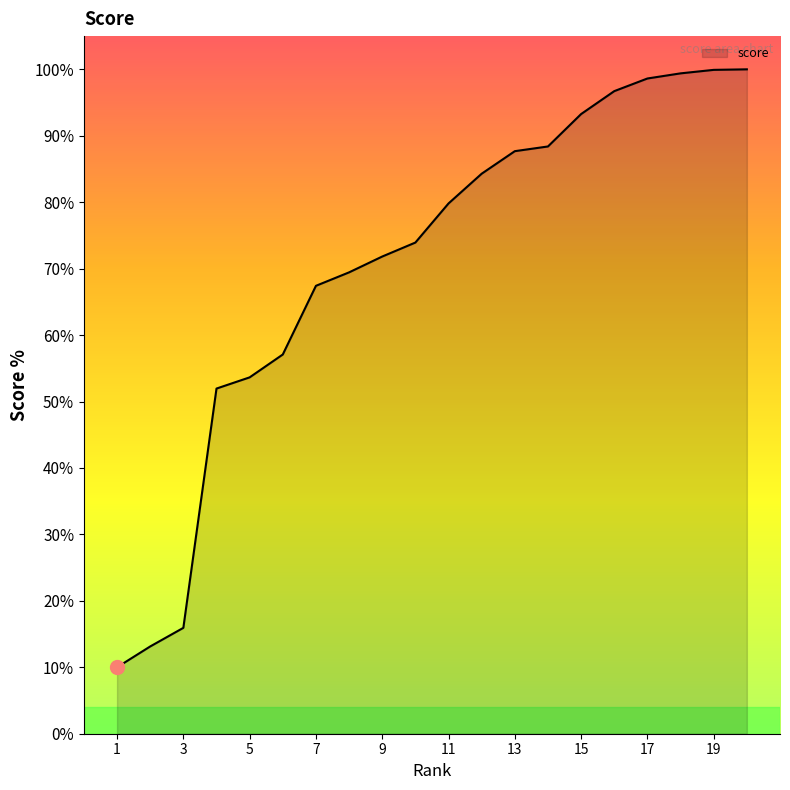

What is the greatest value displayed?

100.0